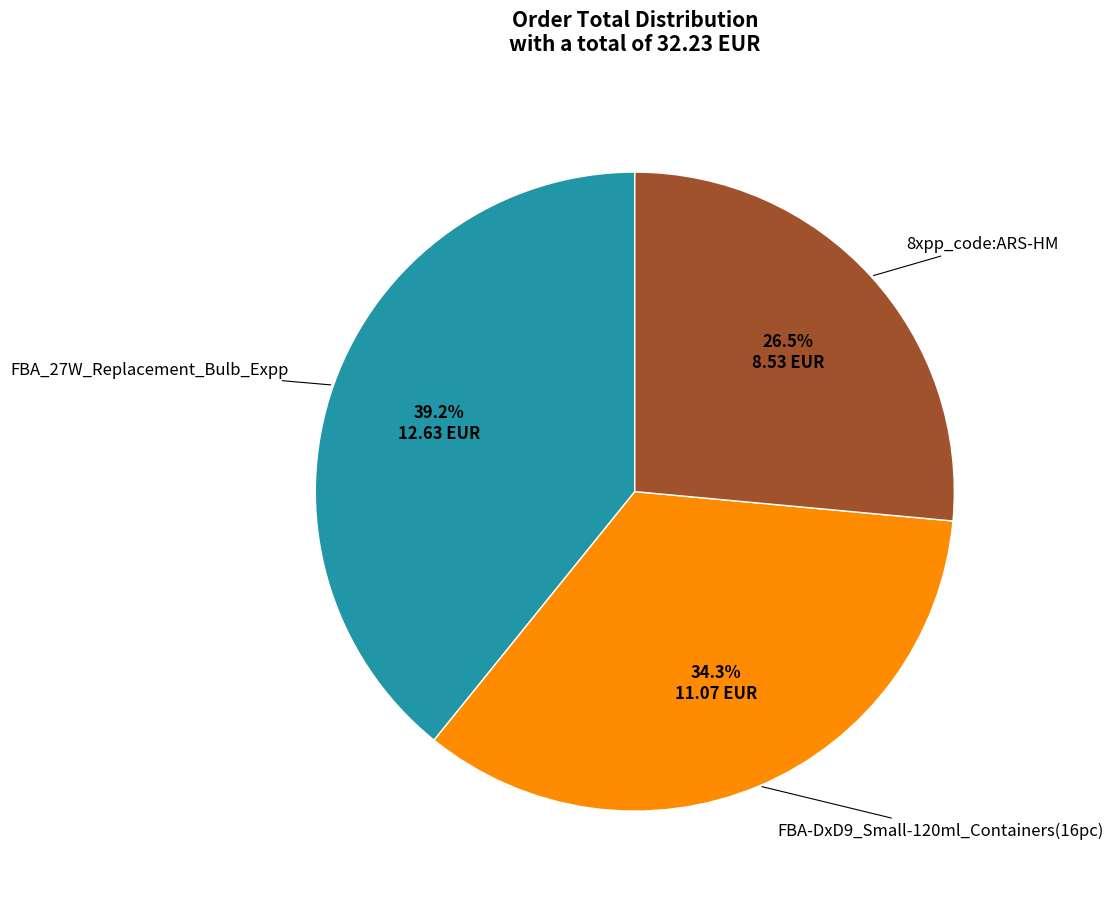

What percentage do FBA_27W_Replacement_Bulb_Expp and 8xpp_code:ARS-HM together represent?

65.7%